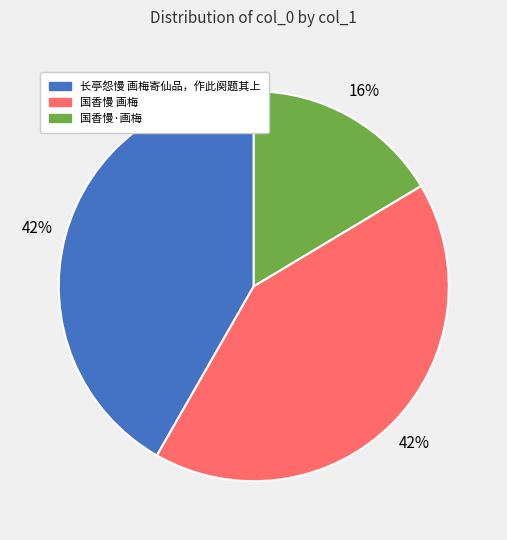

What percentage is the 长亭怨慢 画梅寄仙品，作此阕题其上 slice, to the nearest percent?

42%